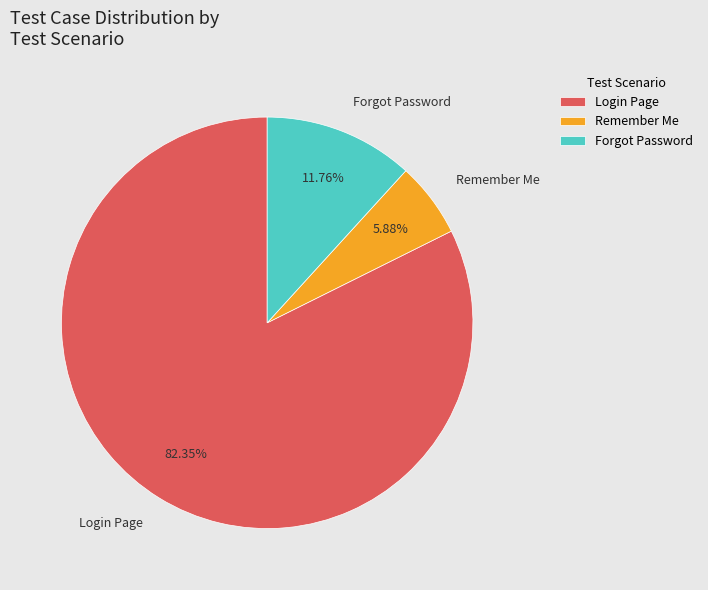

Is it true that Forgot Password is 23% of the pie?

False